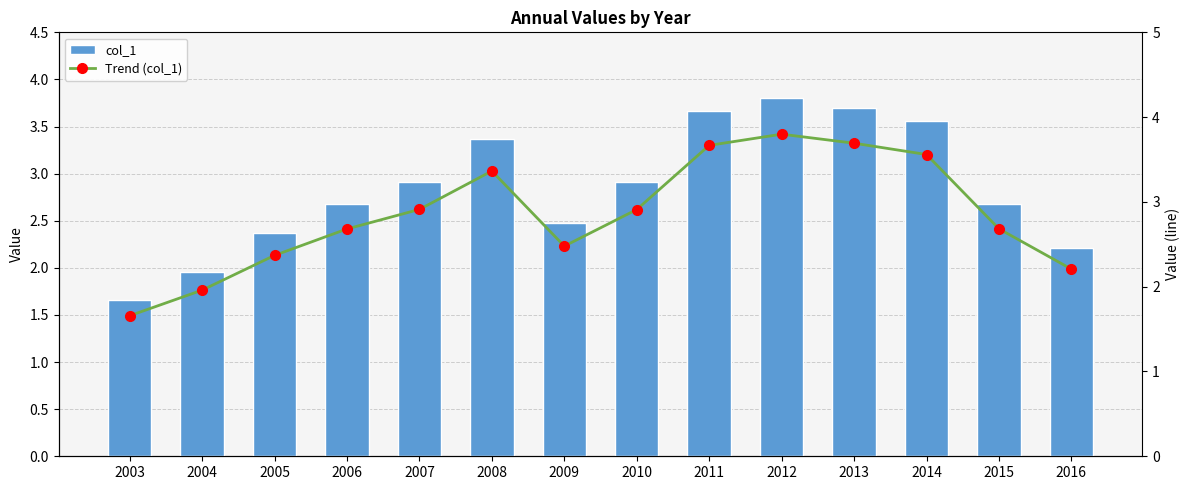

At 2003, list the series in order from largest to smallest.

col_1, Trend (col_1)